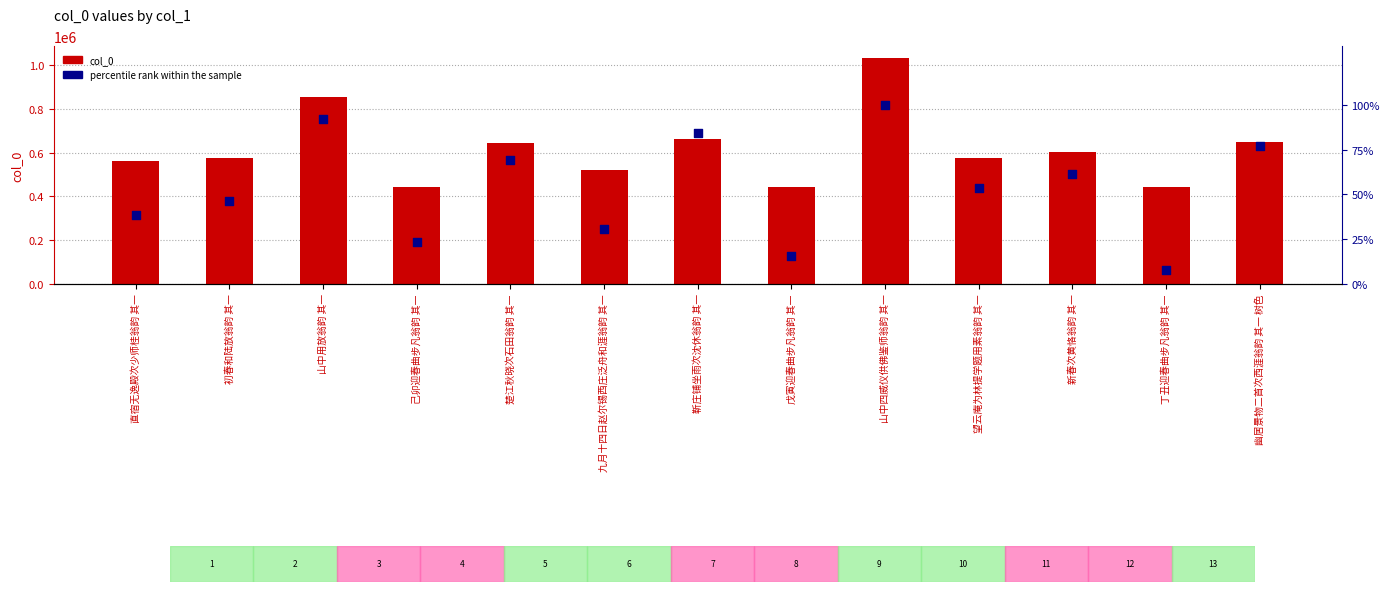

Which series has the widest spread of Y values?

col_0